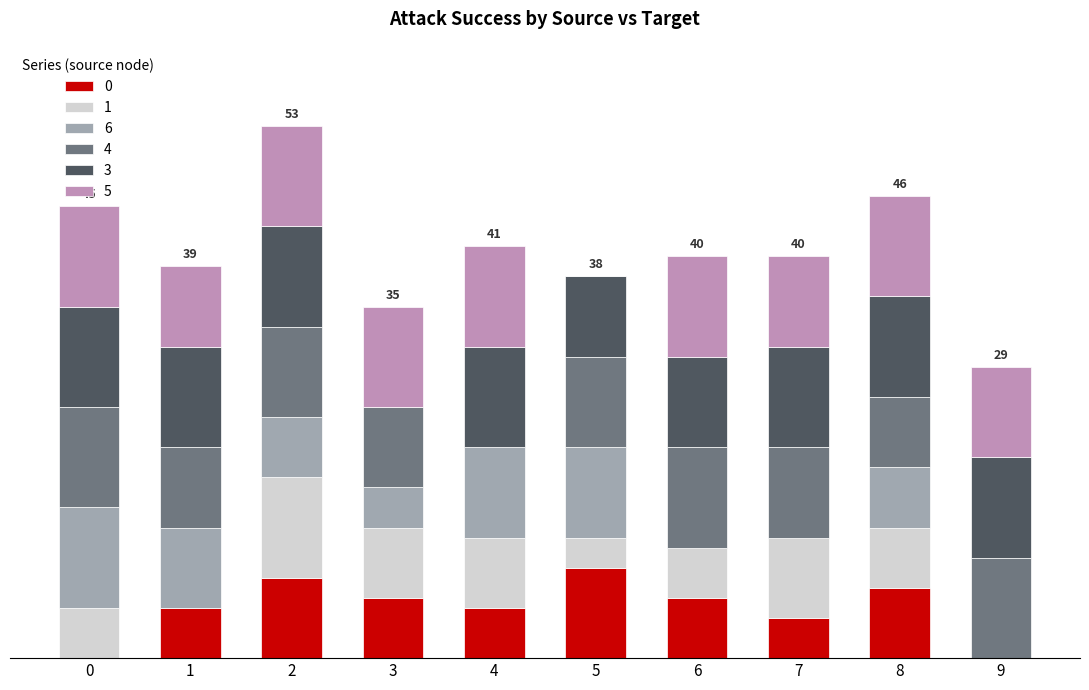

True or false: 1 has a value of 6 at 8.

True